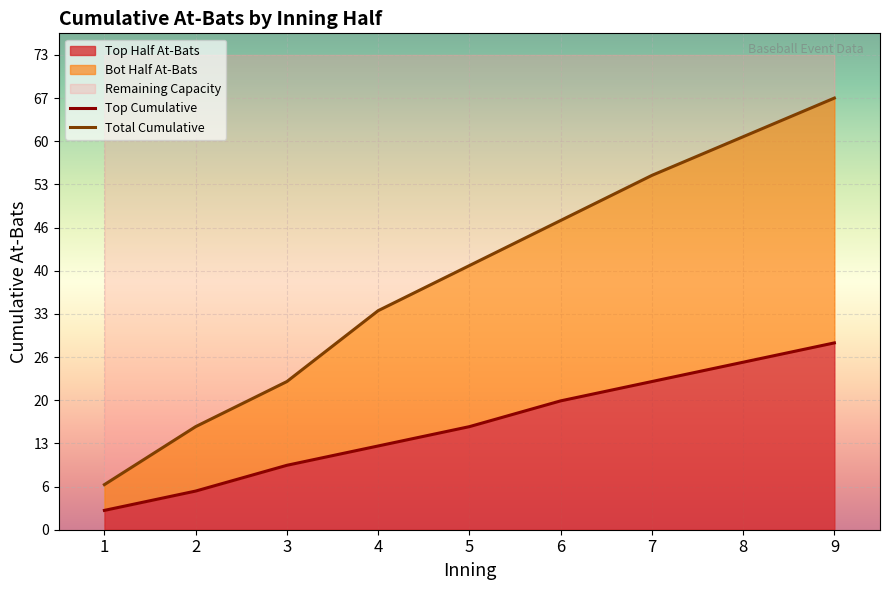

How many data points does each series have?

9